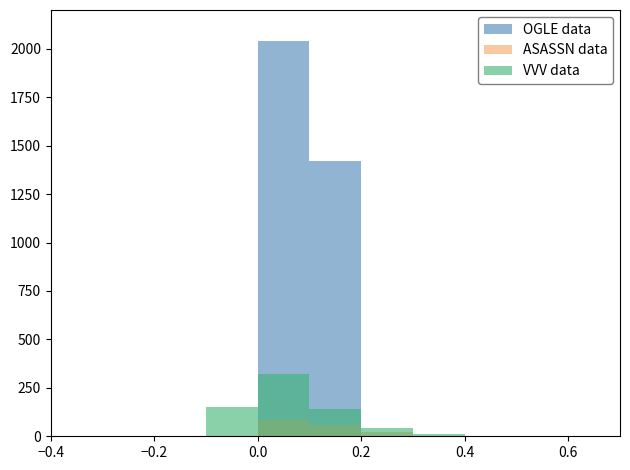

The VVV data series shows -215 at 7. True or false?

False